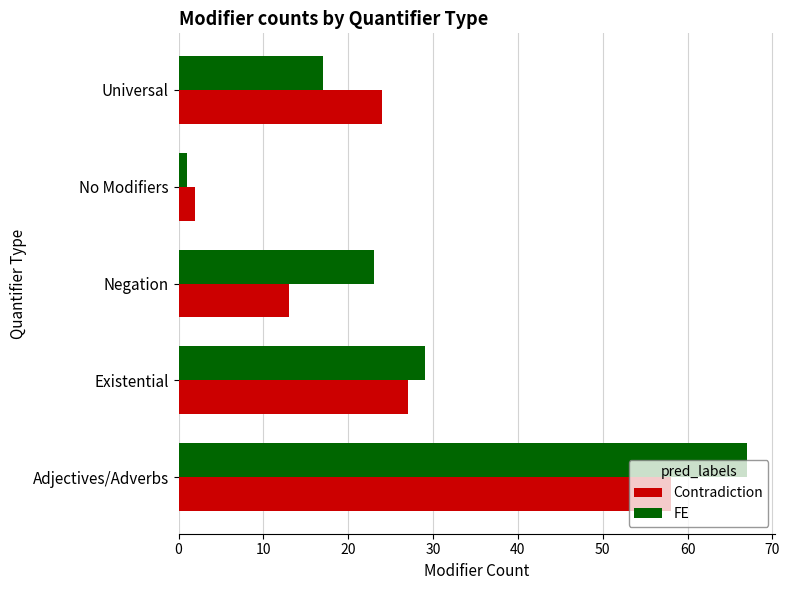

How many data points does each series have?

5